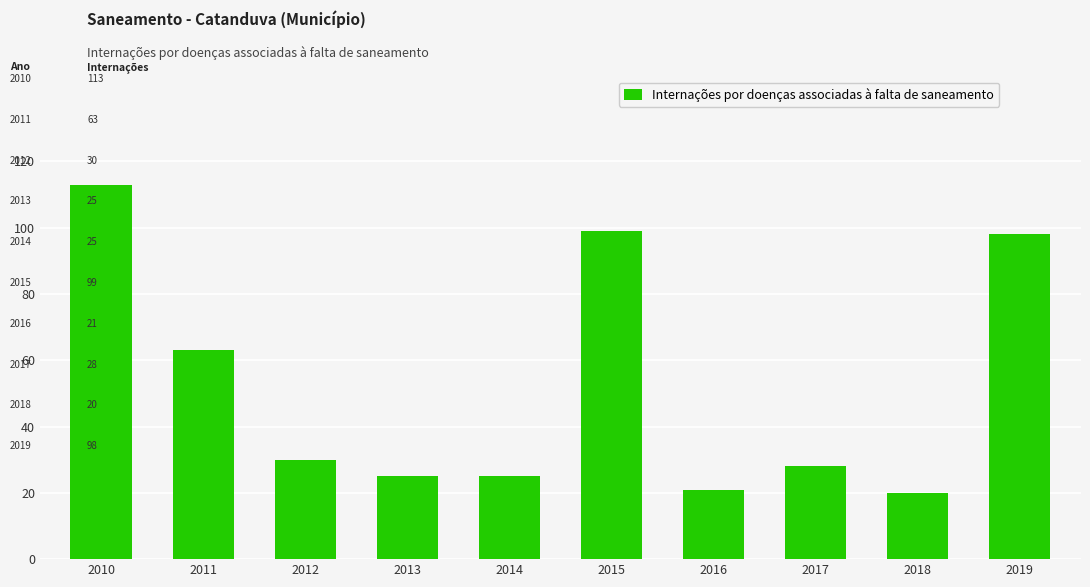

Reading right to left, extract all data points from this chart.

2019=98	2018=20	2017=28	2016=21	2015=99	2014=25	2013=25	2012=30	2011=63	2010=113